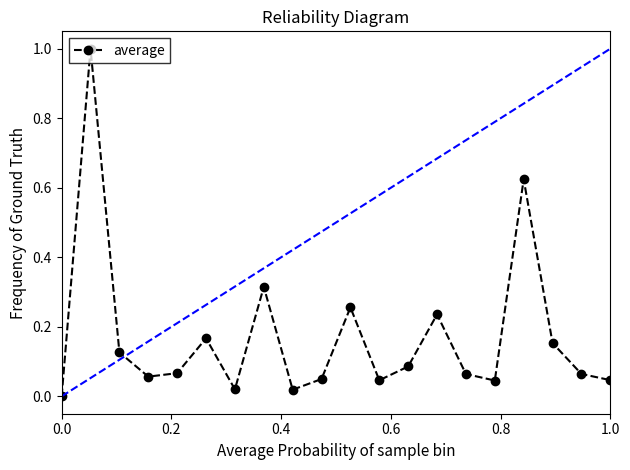

What is the maximum value shown in the chart?

1.0